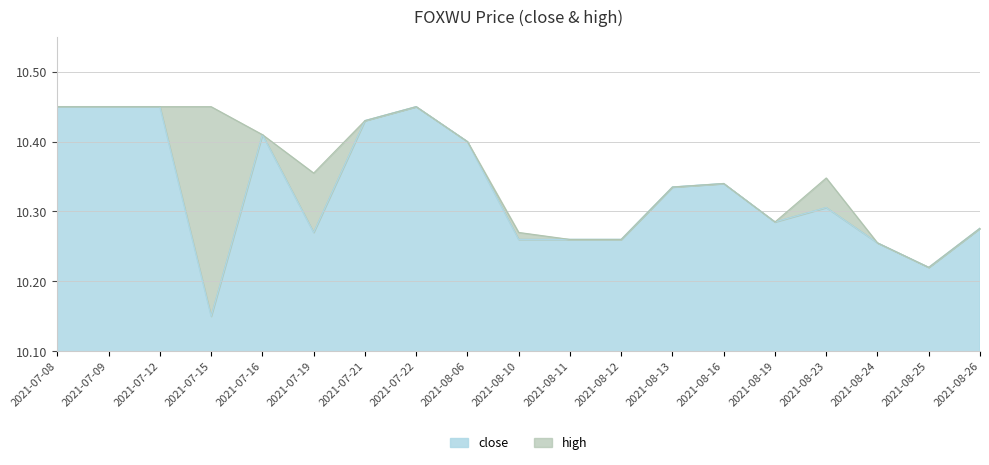

True or false: high has a value of 3.9 at 2021-07-08.

False